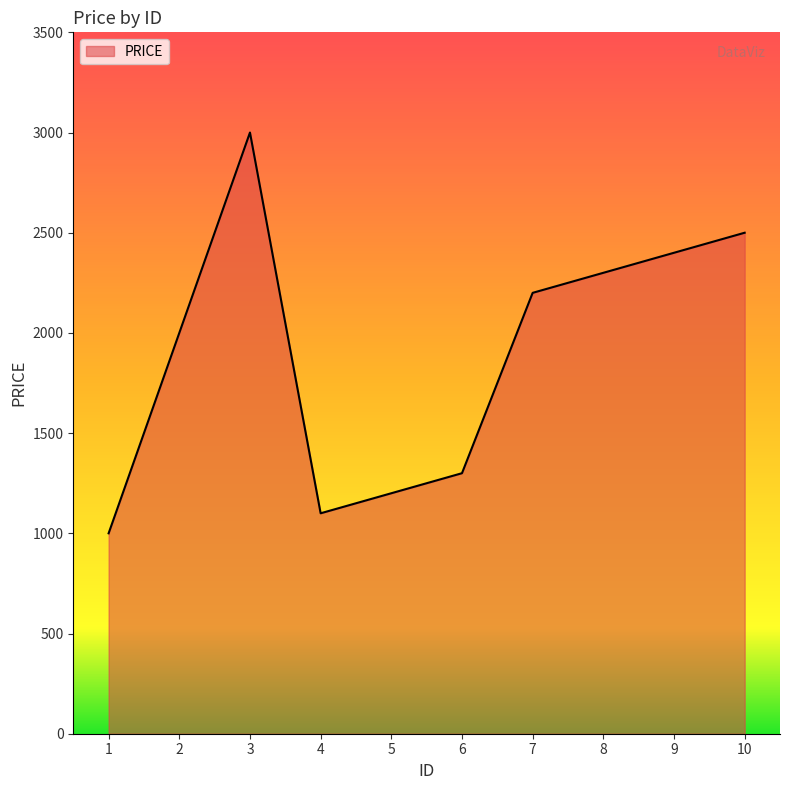

At which category does the chart reach its minimum across all series?

1